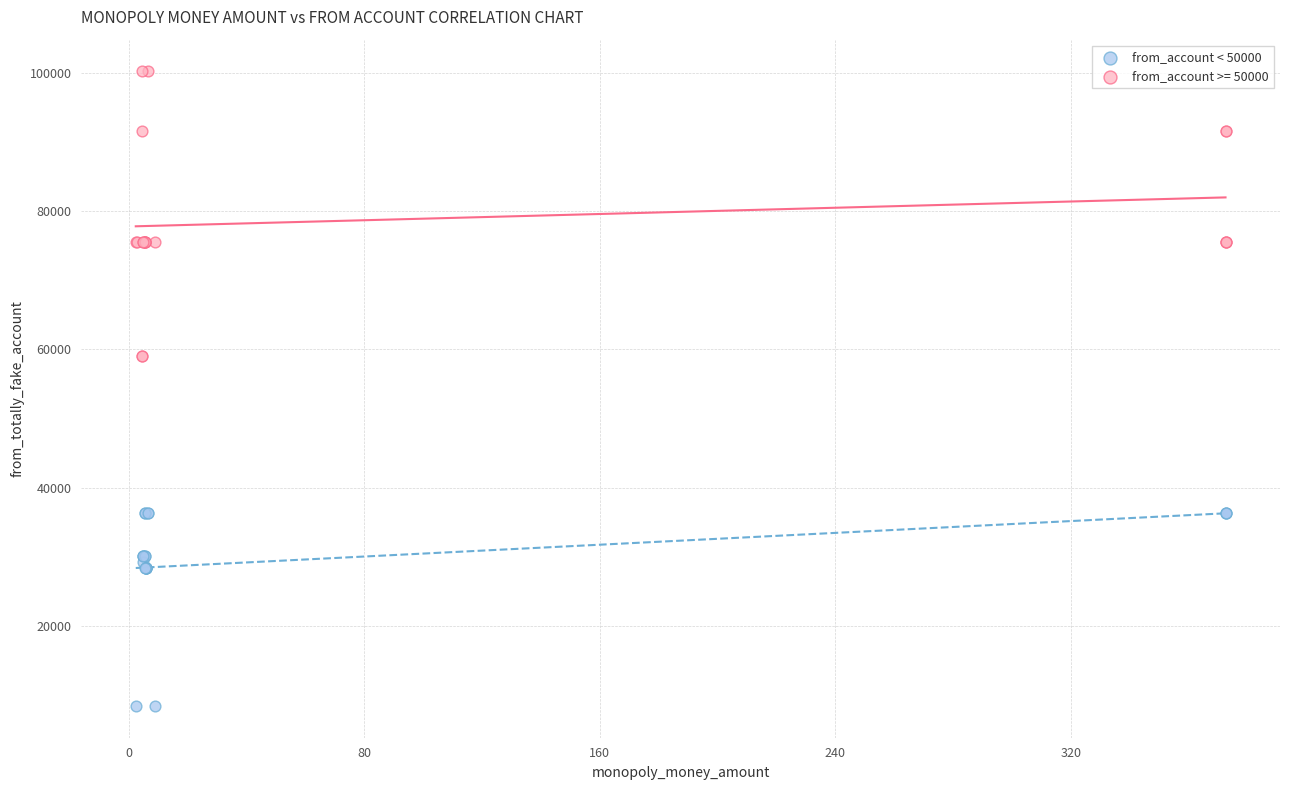

Which series contains the lowest Y value?

from_account < 50000